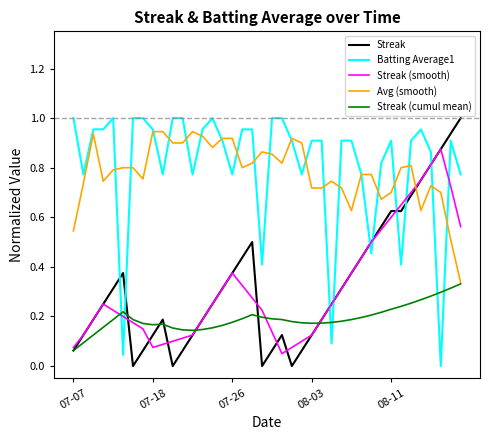

After their last crossing, which series has the higher values: Streak or Batting Average1?

Streak